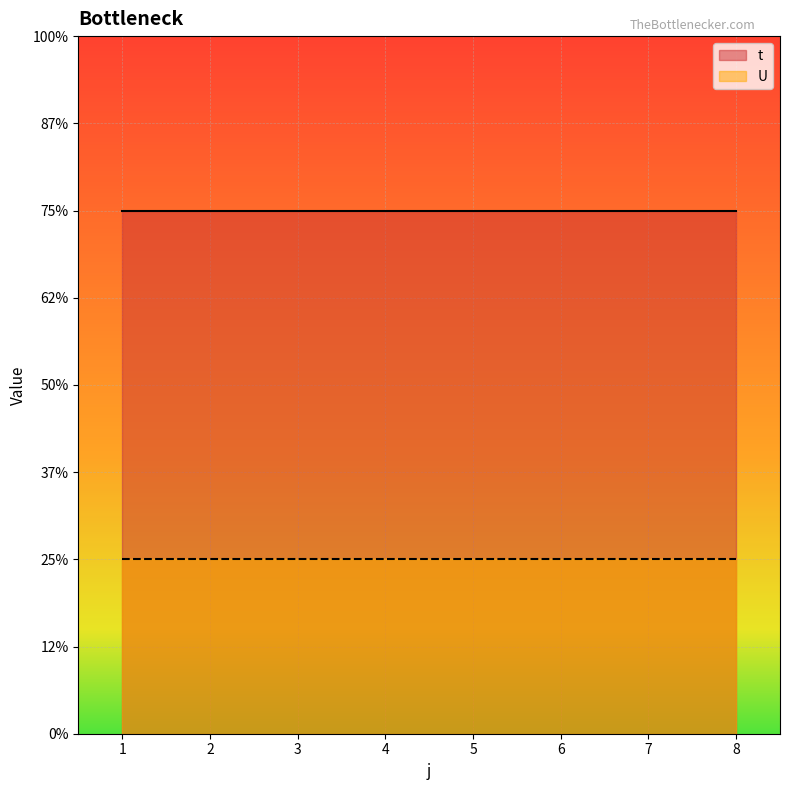

Which series has the largest total across all categories?

t